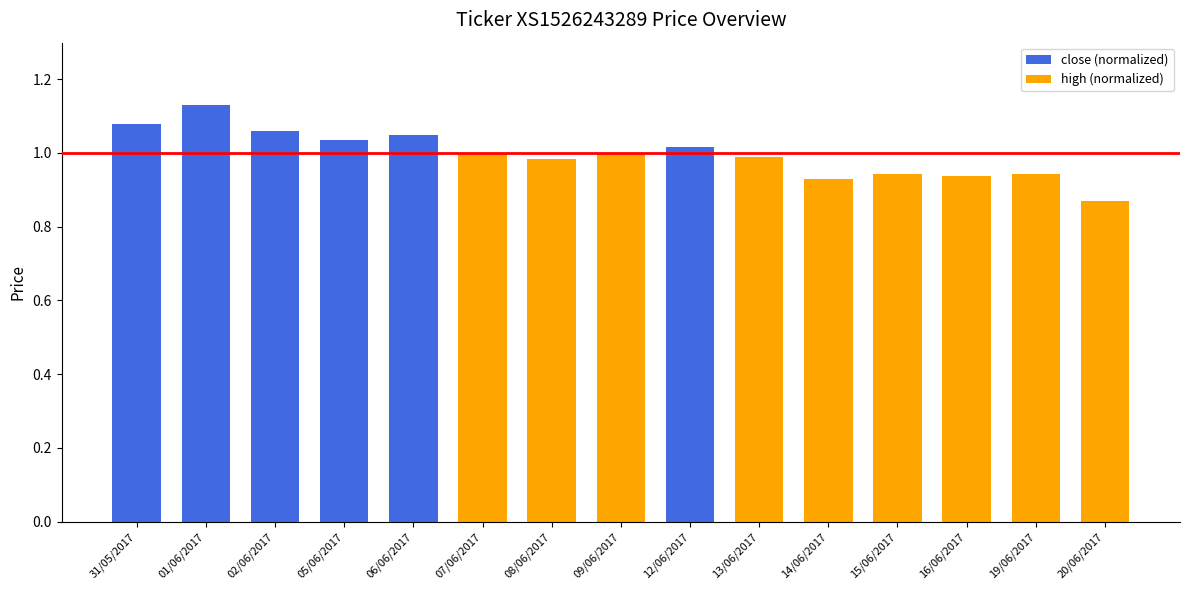

Count the number of data series in this chart.

2